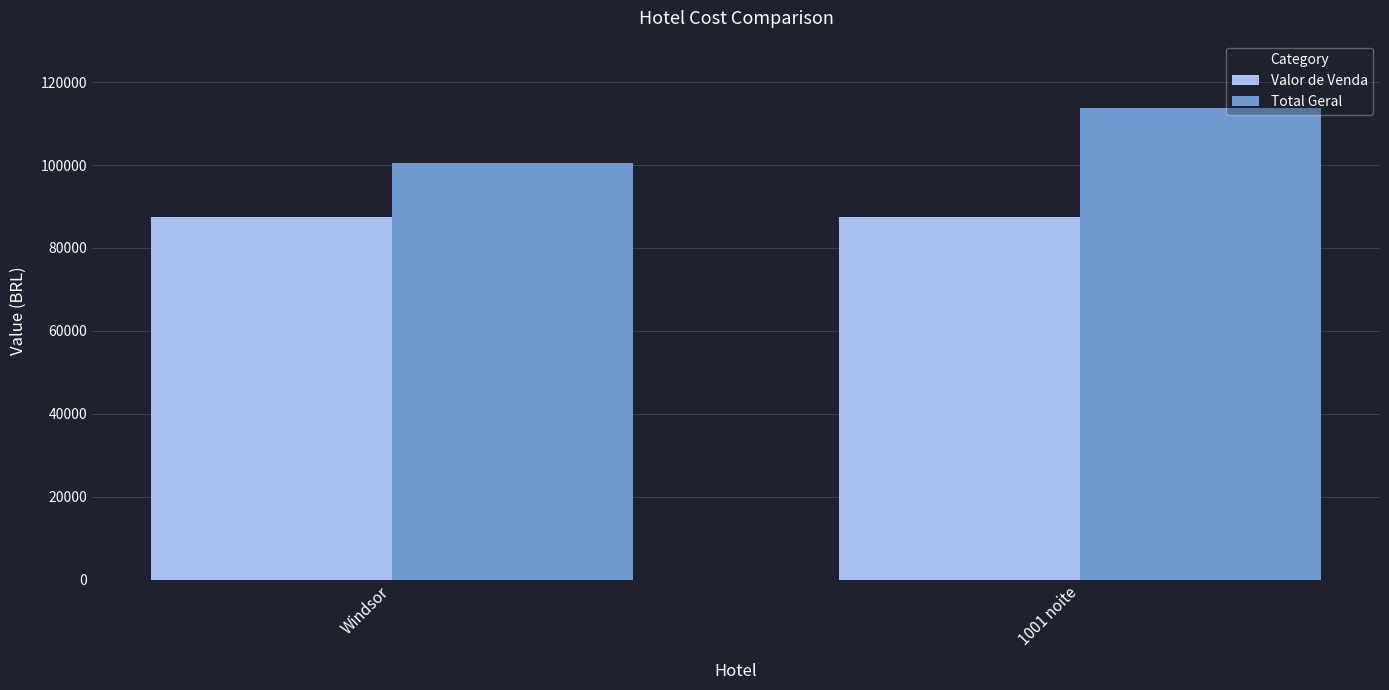

Where is Total Geral nearest to the value 107137?

Windsor